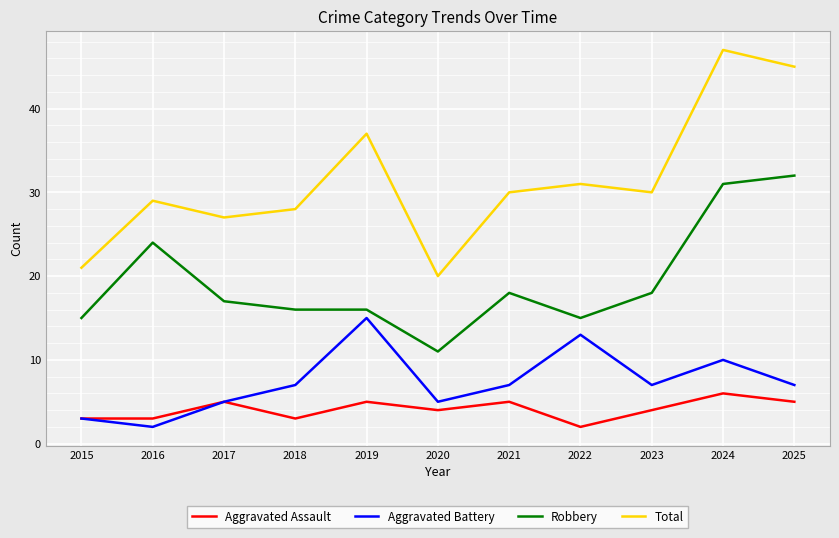

The Aggravated Battery series shows 5 at 2020. True or false?

True